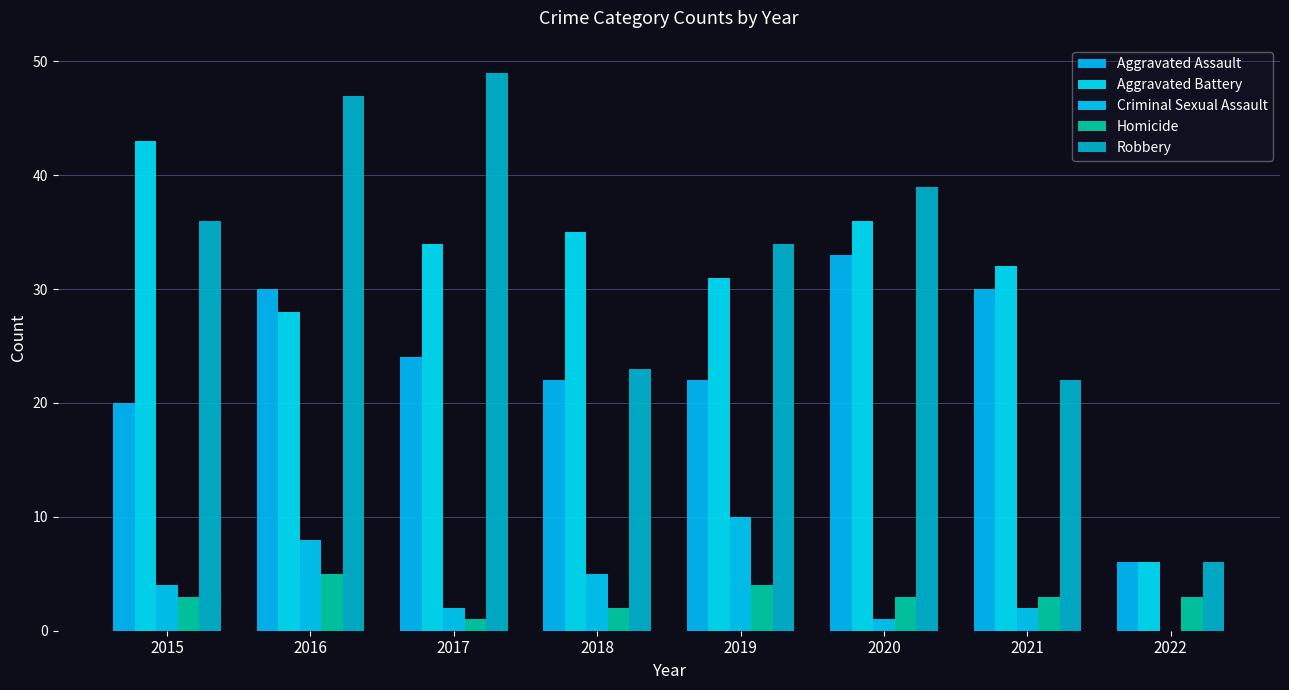

What is the difference between the Aggravated Battery values at 2016 and 2018?

7